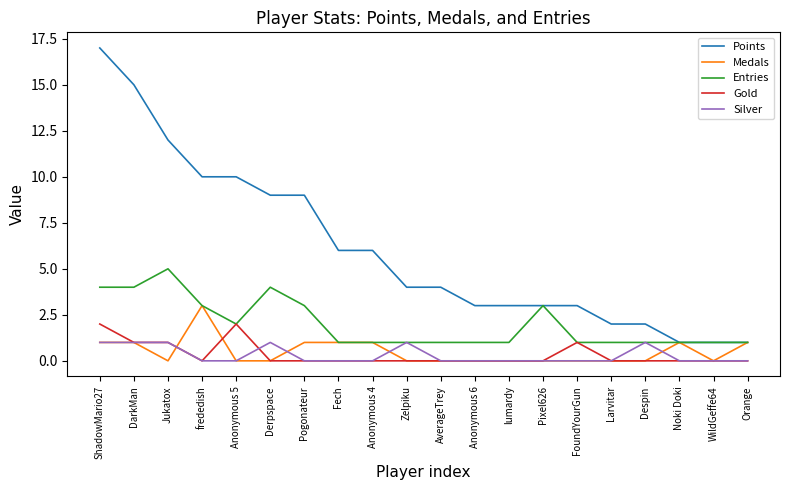

What is the total value across all series at Despin?

4